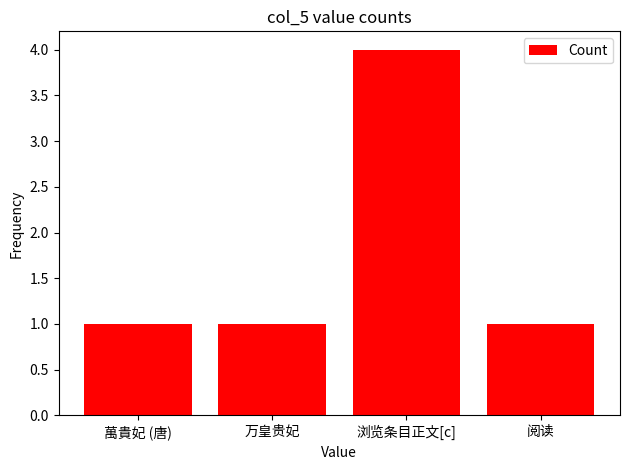

Approximately how many times larger is the value at 浏览条目正文[c] compared to 萬貴妃 (唐)?

4.0